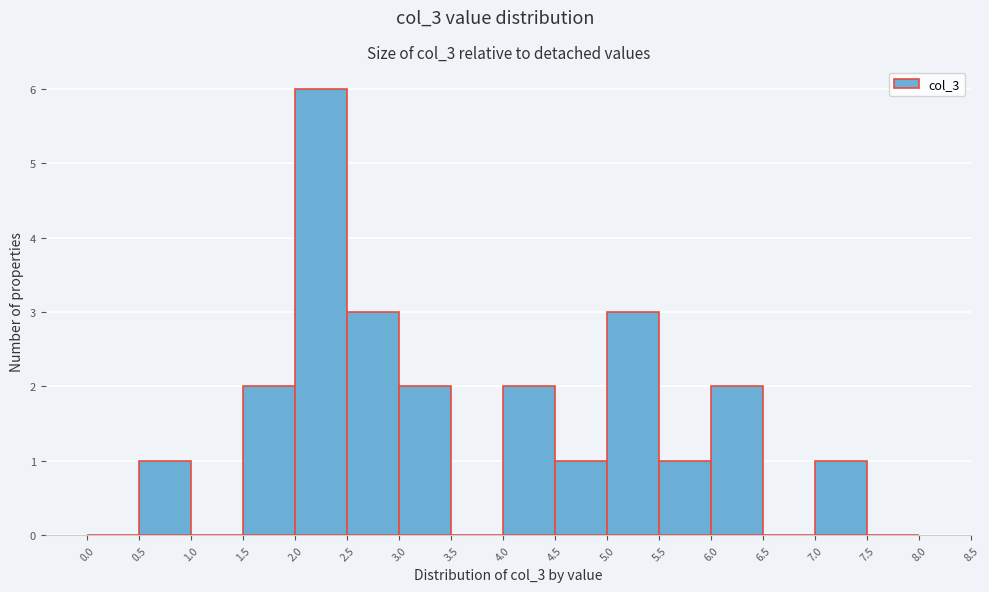

Reading left to right, list every bar in this chart as the range it spans on the x-axis followed by its height. The values are not printed on the chart, so give them approximately, as read against the axis.

0.0 to 0.5: 0
0.5 to 1.0: 1
1.0 to 1.5: 0
1.5 to 2.0: 2
2.0 to 2.5: 6
2.5 to 3.0: 3
3.0 to 3.5: 2
3.5 to 4.0: 0
4.0 to 4.5: 2
4.5 to 5.0: 1
5.0 to 5.5: 3
5.5 to 6.0: 1
6.0 to 6.5: 2
6.5 to 7.0: 0
7.0 to 7.5: 1
7.5 to 8.0: 0